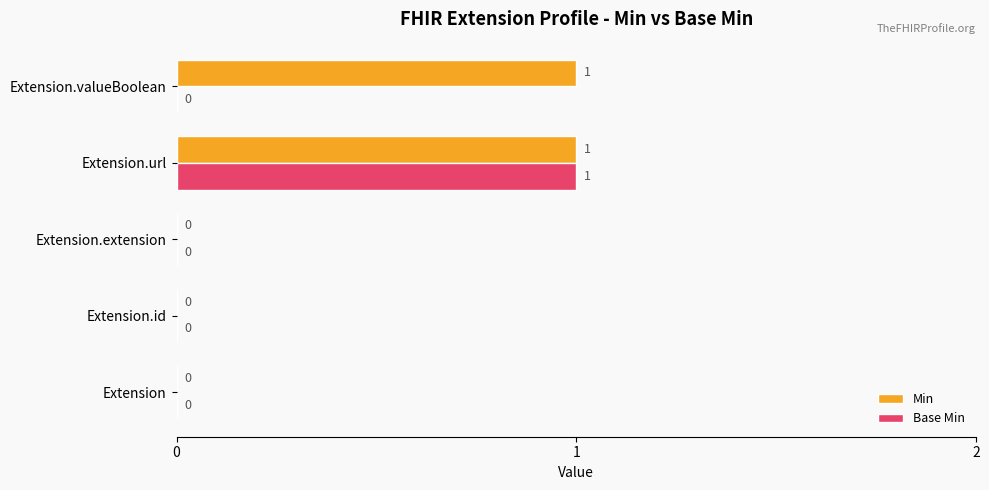

Is the value of Base Min at Extension.id greater than the value of Min at Extension.valueBoolean?

No